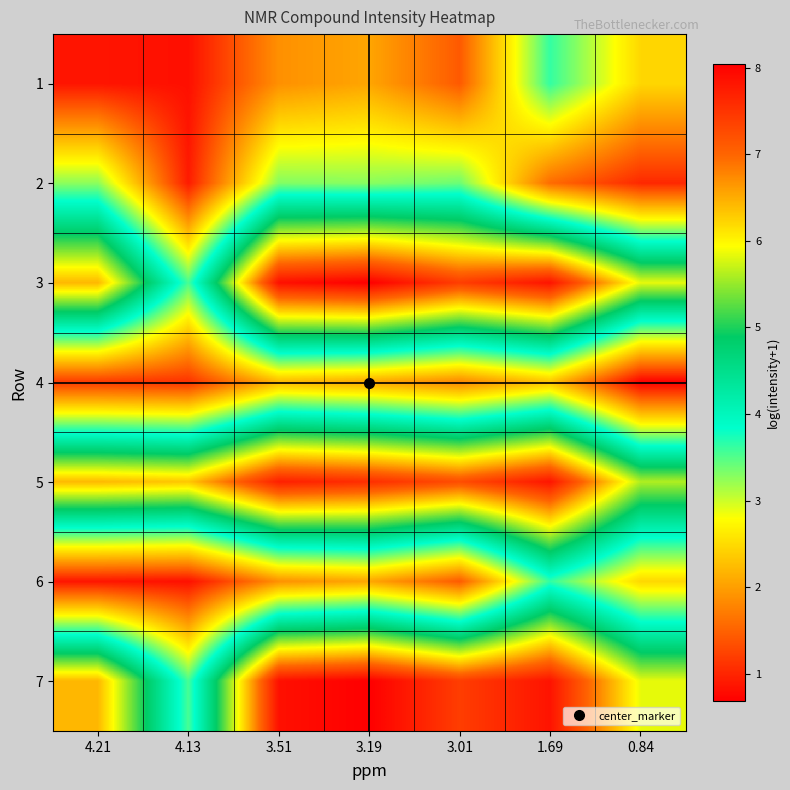

How many data points does each series have?

7